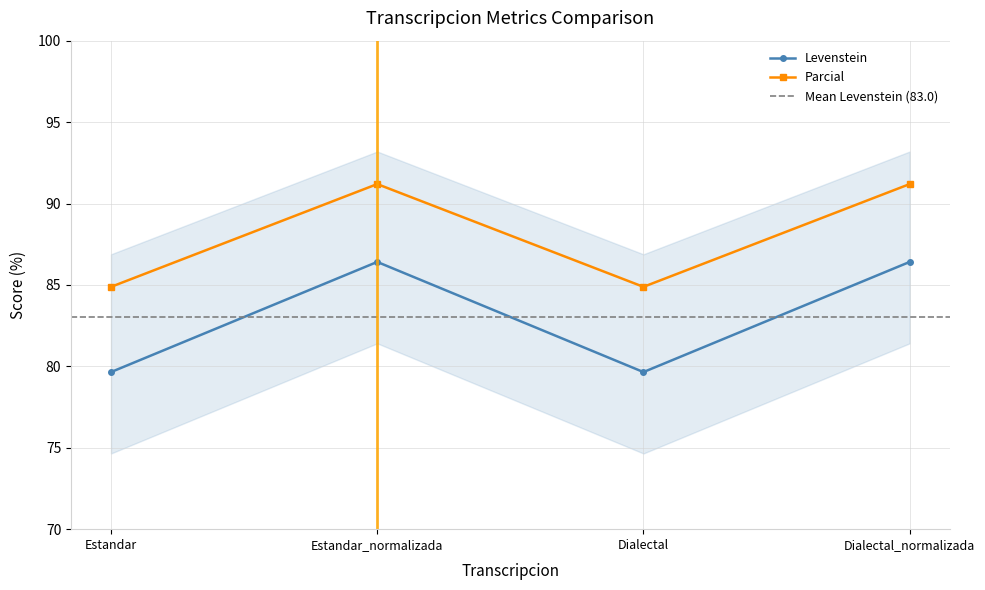

How many data points does each series have?

4